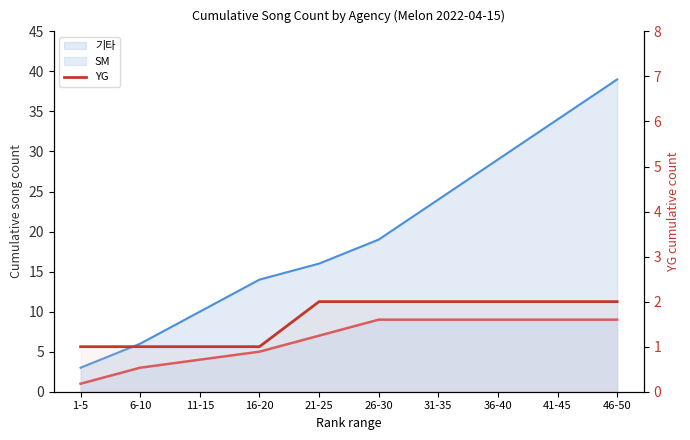

What is the minimum value shown in the chart?

1